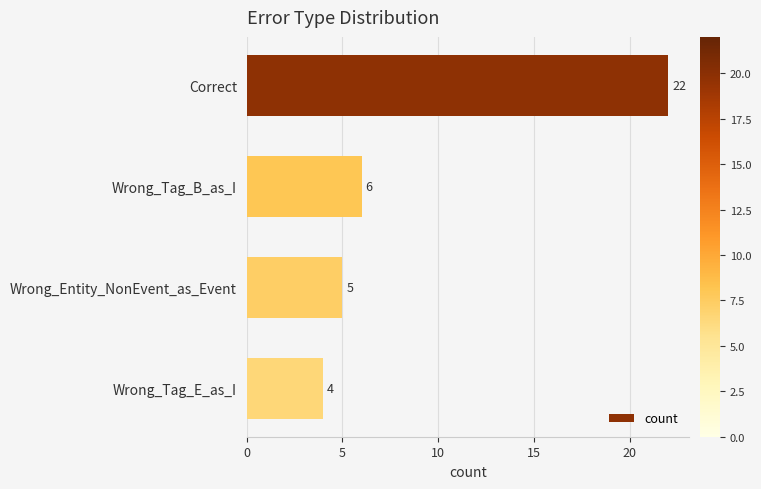

What is the ratio of the value at Wrong_Tag_B_as_I to the value at Wrong_Entity_NonEvent_as_Event?

1.2